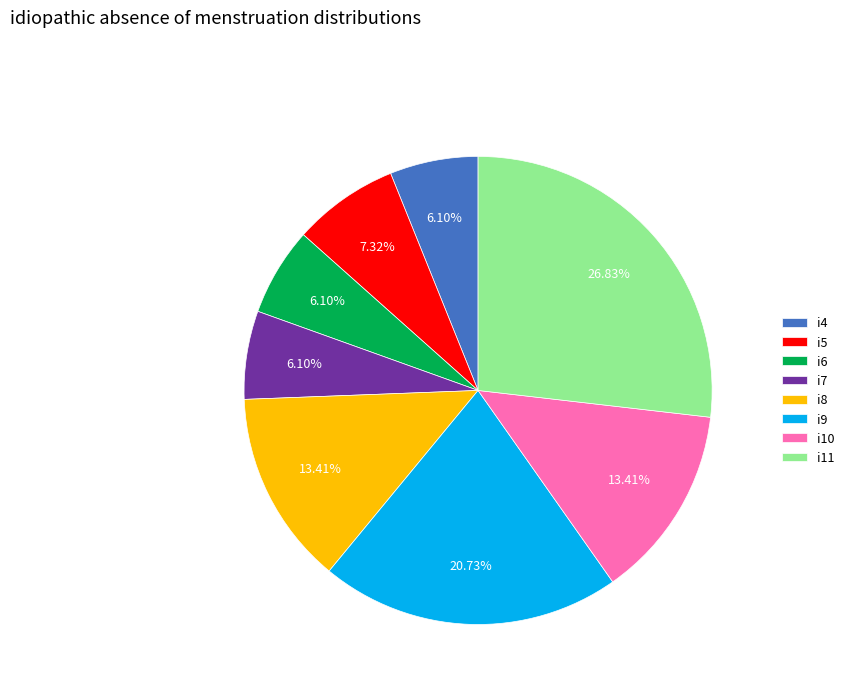

True or false: i9 accounts for 21% of the total.

True